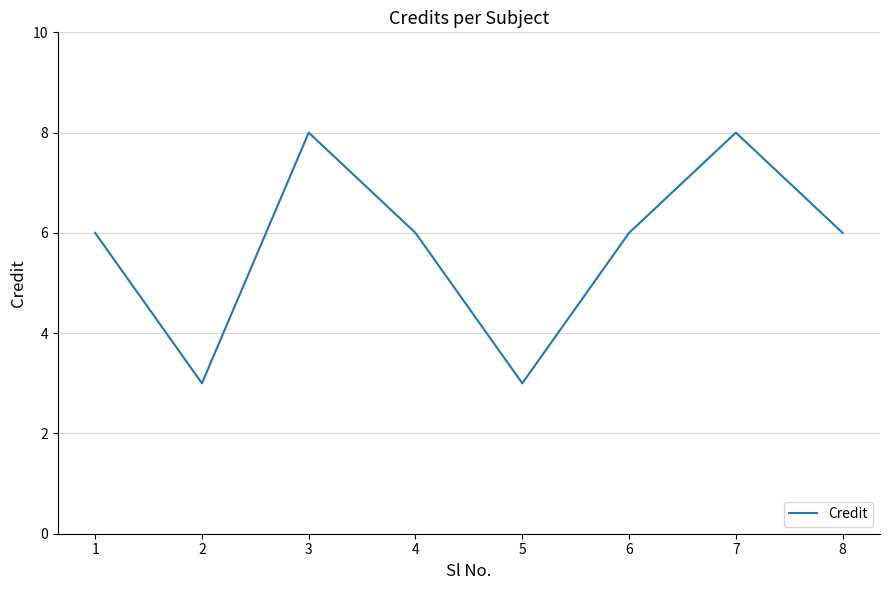

What is the difference between the maximum and minimum values?

5